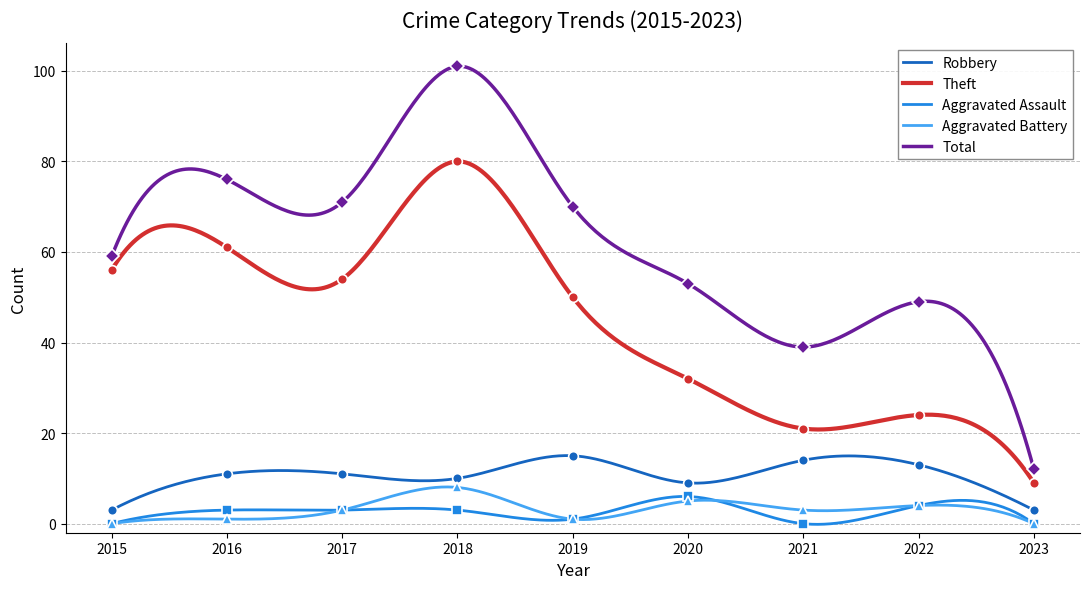

At which label is Aggravated Assault closest to 3?

2016